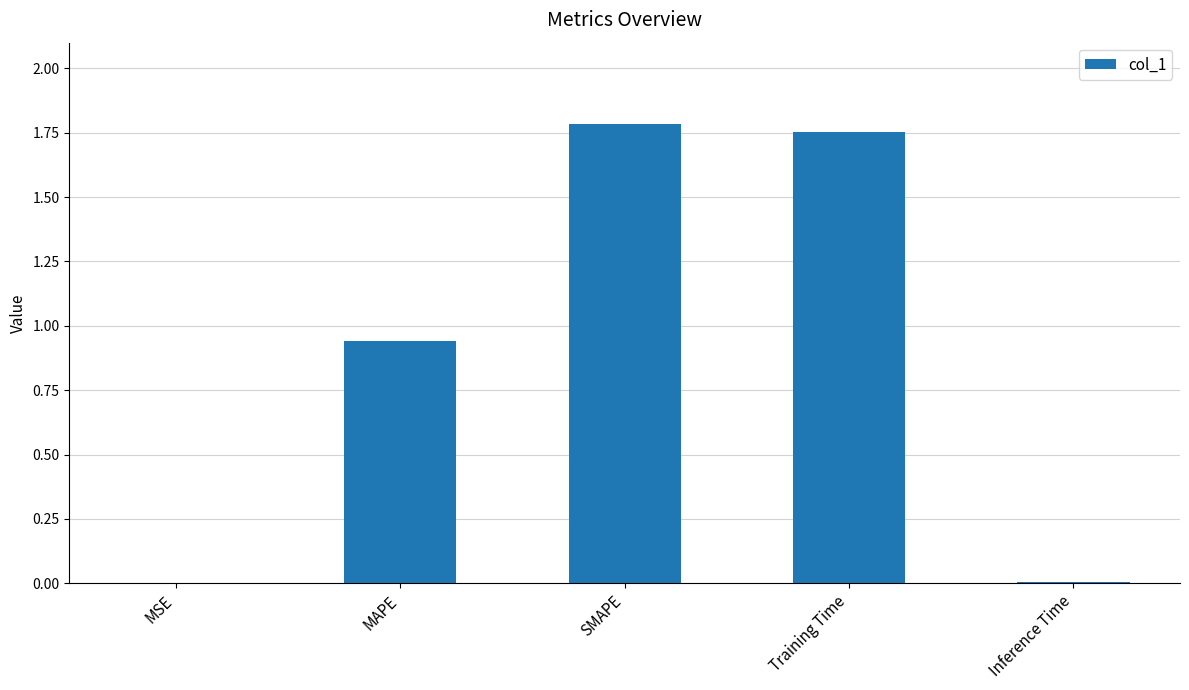

Between Training Time and SMAPE, which is larger?

SMAPE